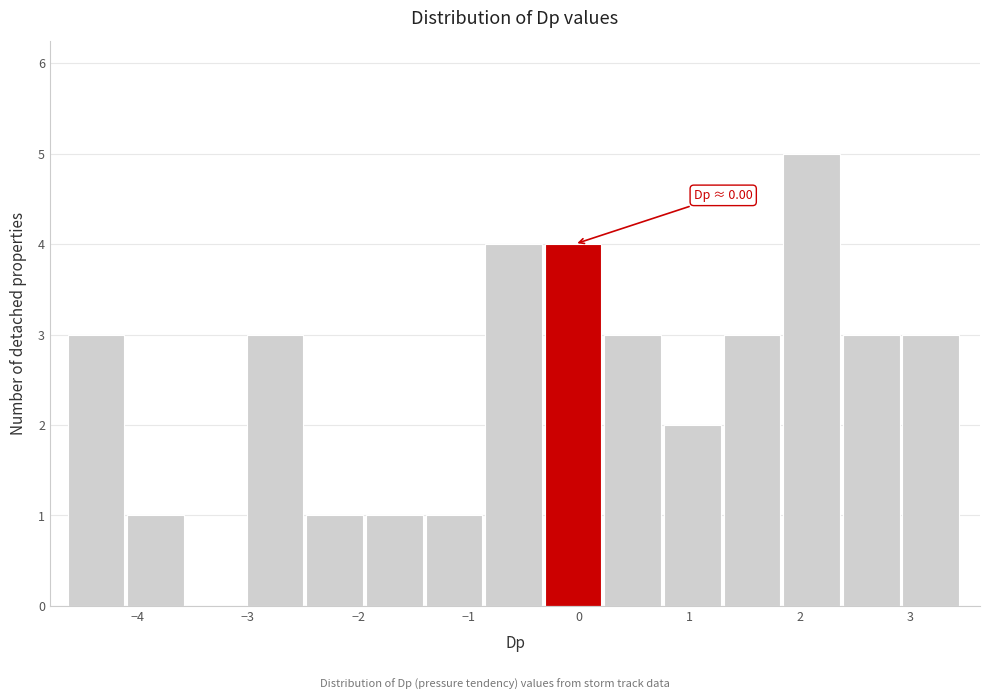

Over which range of the x-axis is the bar tallest?

1.8 to 2.4